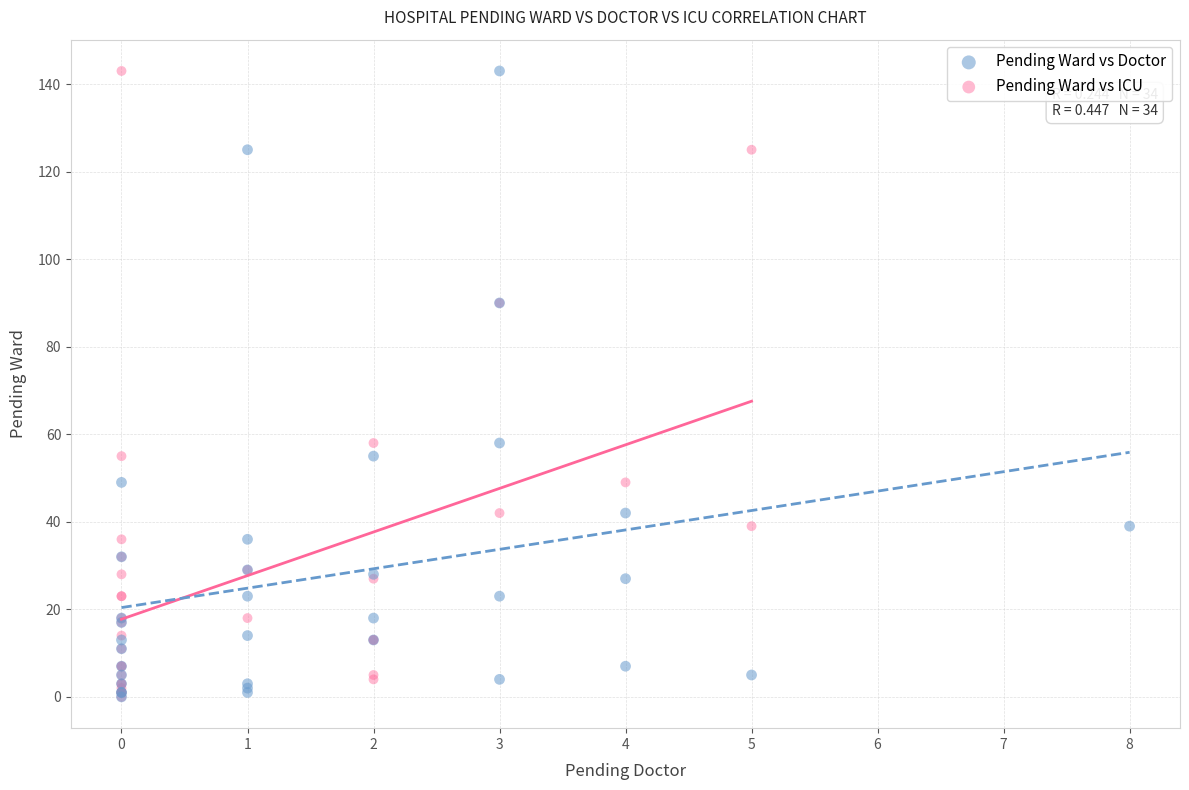

What are all the series names shown in the legend?

Pending Ward vs Doctor, Pending Ward vs ICU